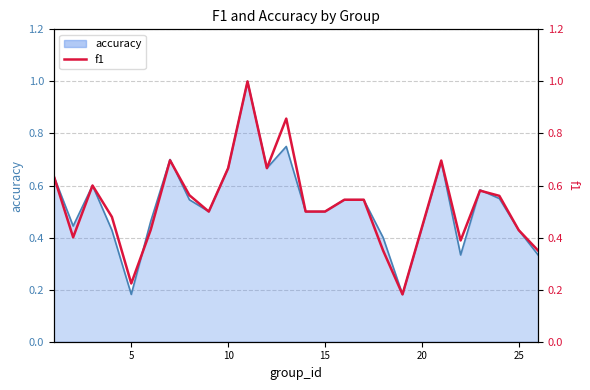

What is the difference between the maximum and minimum values in the accuracy series?

0.8